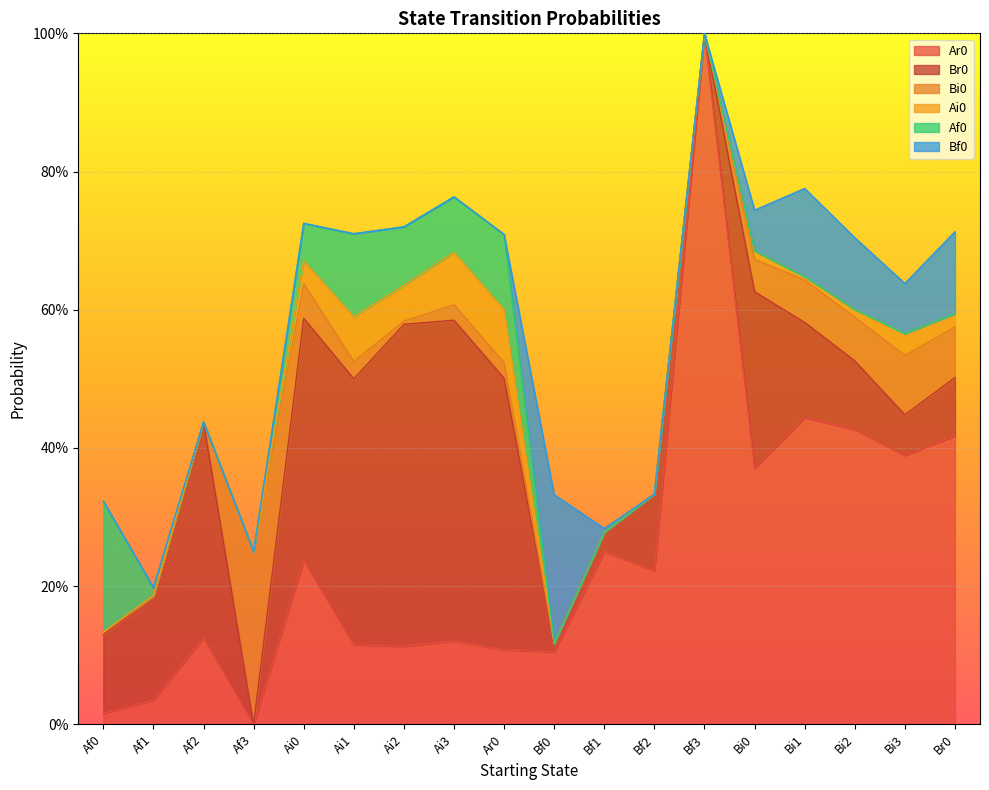

What is the value of the Ar0 point at the 11th from the left?

0.2